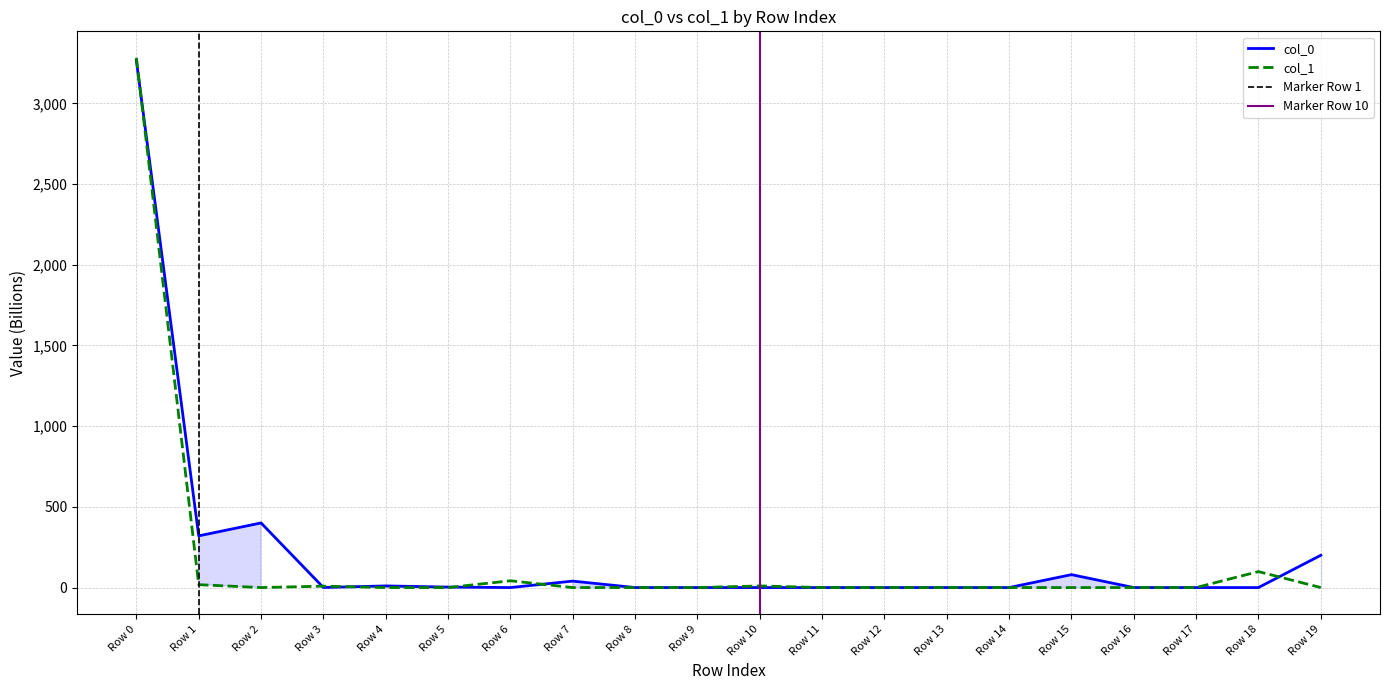

Reading left to right, what are all the values shown in this chart?

col_0: Row 0=3265.6	Row 1=320.2	Row 2=400.3	Row 3=0.4	Row 4=10.1	Row 5=3.0	Row 6=0.0	Row 7=40.0	Row 8=0.0	Row 9=0.0	Row 10=0.0	Row 11=0.0	Row 12=0.0	Row 13=0.0	Row 14=0.0	Row 15=80.0	Row 16=0.0	Row 17=0.0	Row 18=0.0	Row 19=200.0
col_1: Row 0=3281.9	Row 1=17.9	Row 2=0.0	Row 3=8.7	Row 4=0.0	Row 5=0.0	Row 6=42.0	Row 7=0.0	Row 8=0.0	Row 9=0.0	Row 10=10.0	Row 11=0.0	Row 12=0.0	Row 13=0.0	Row 14=0.0	Row 15=0.0	Row 16=0.0	Row 17=0.0	Row 18=99.0	Row 19=0.0